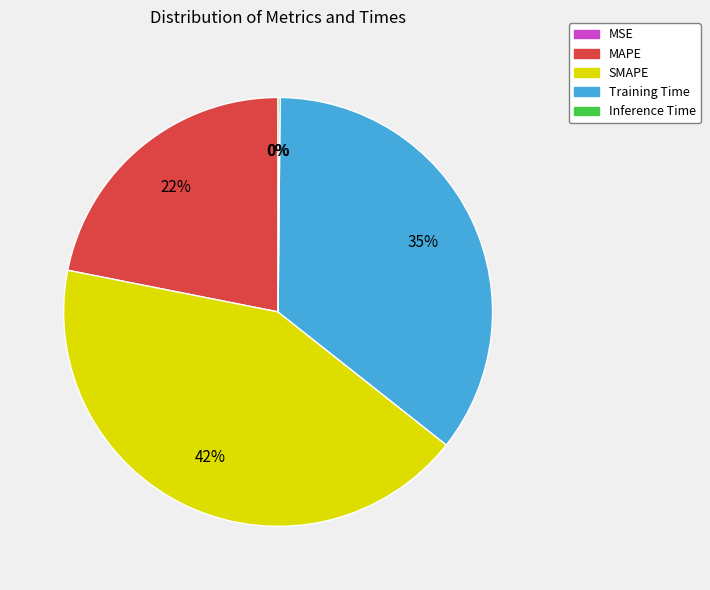

To the nearest percent, what portion does SMAPE represent?

42%